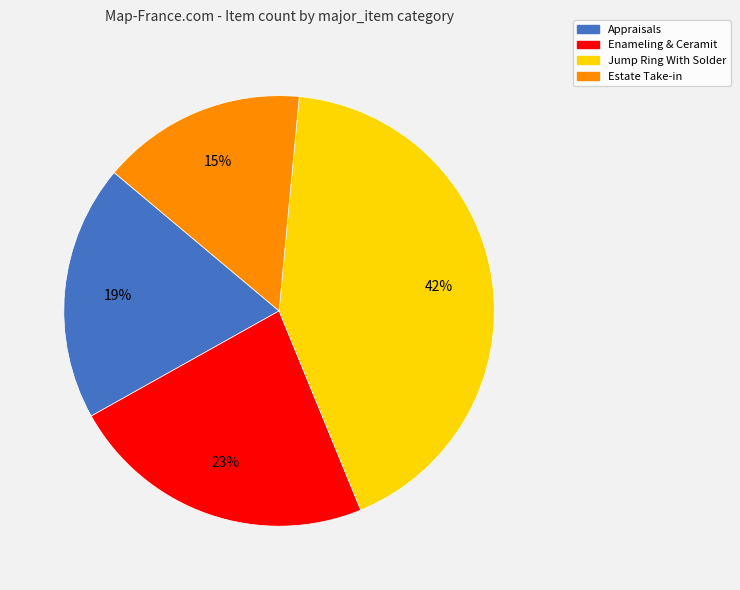

Is it true that Appraisals is 32% of the pie?

False